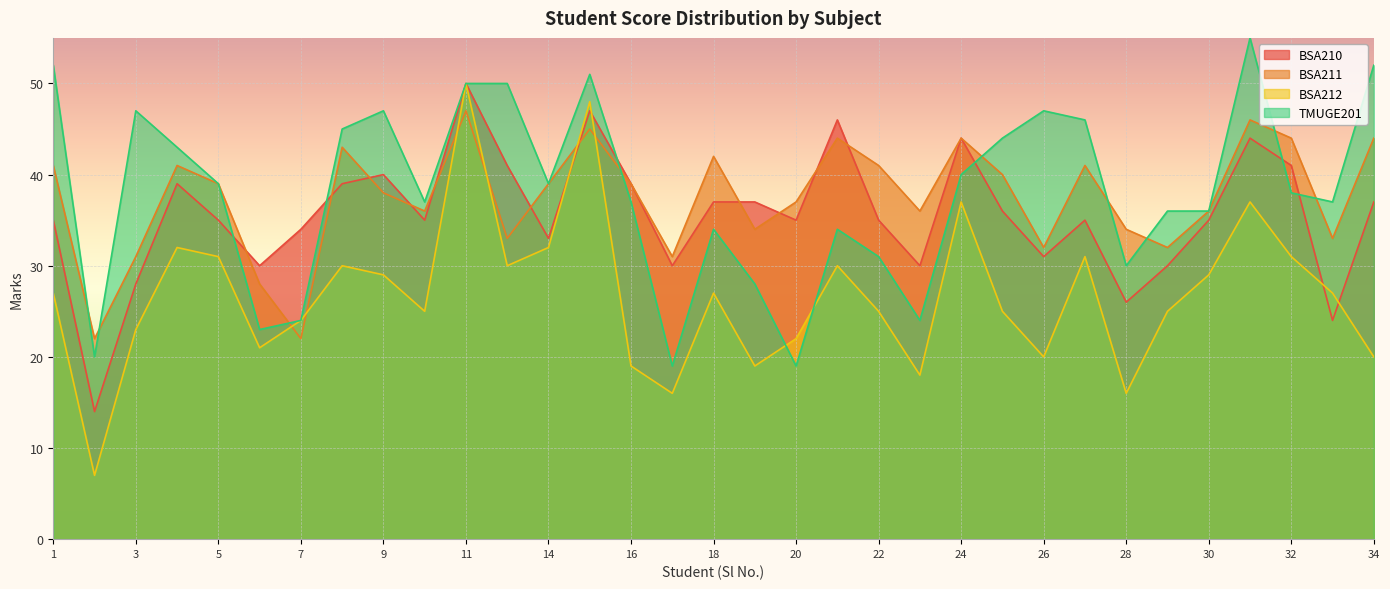

How many interior local peaks does the BSA210 series have?

8